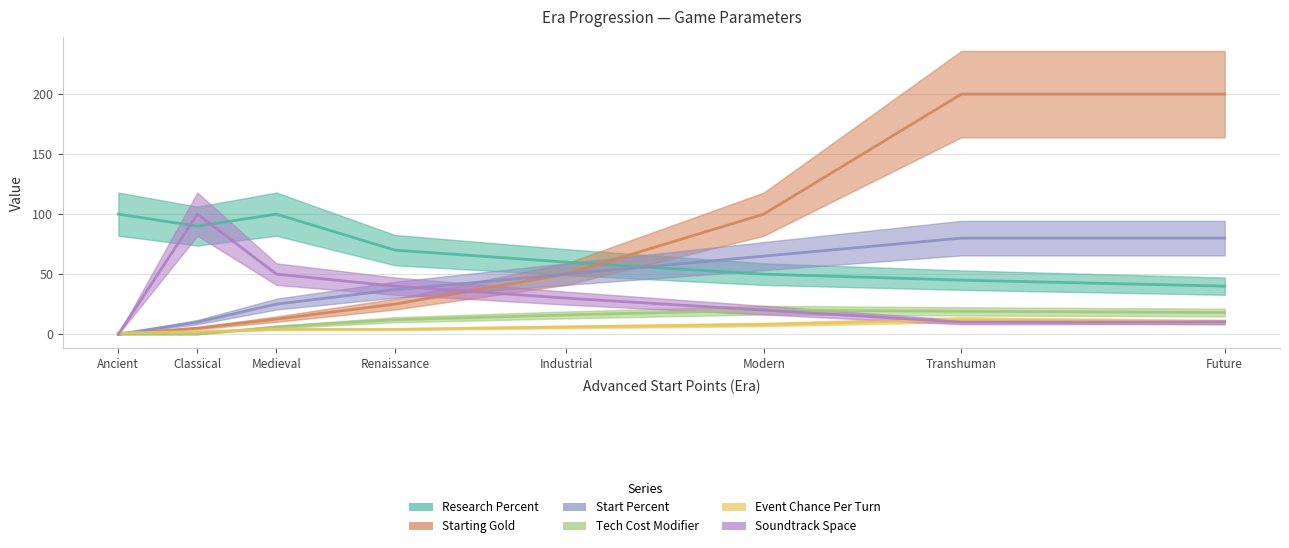

What is the label of the 2nd point from the left?

Classical